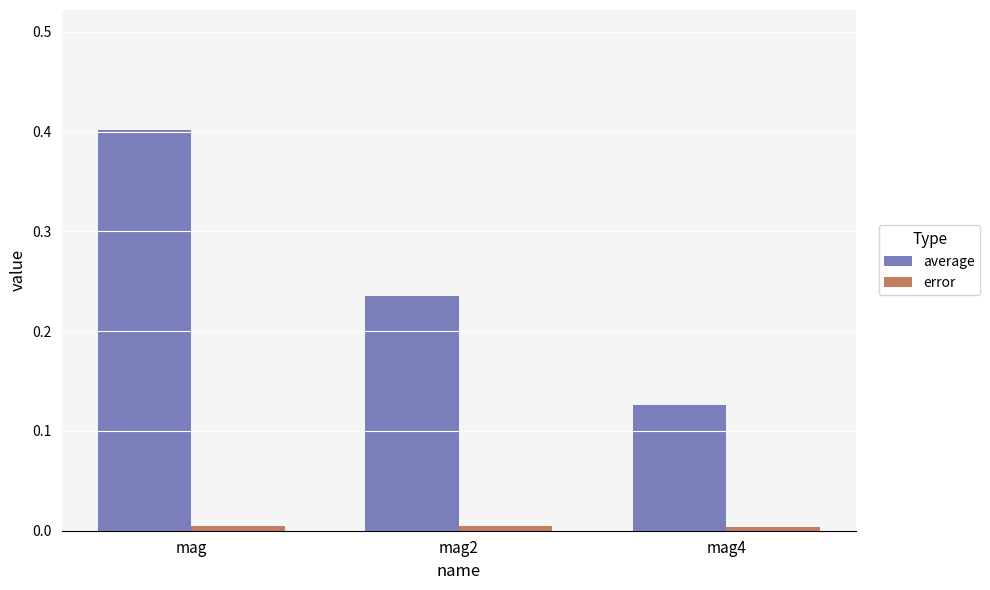

Which series has the largest total across all categories?

average